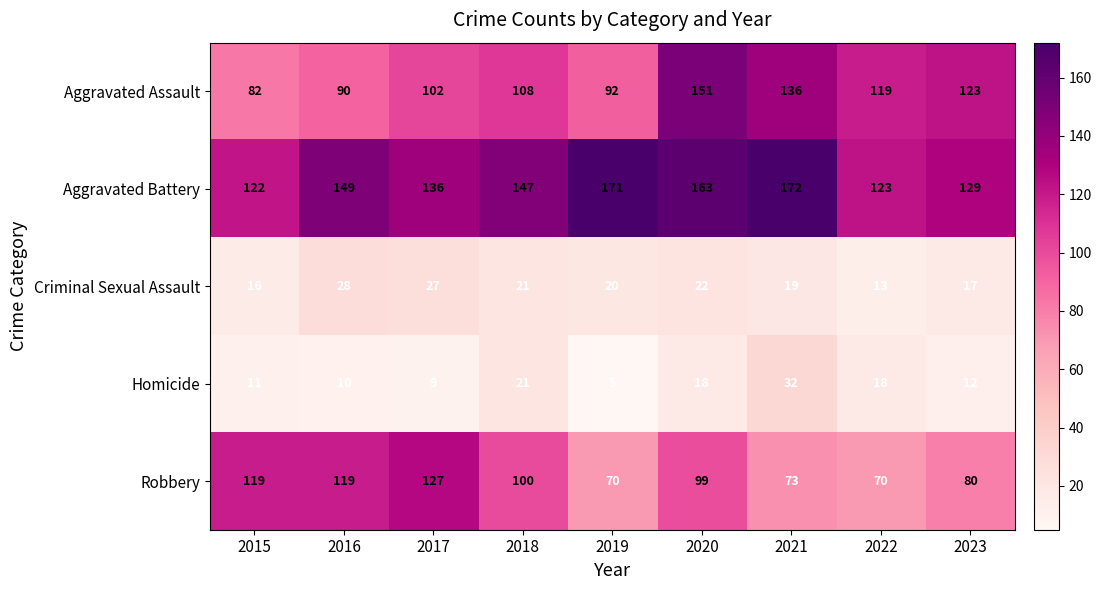

Which category has the lowest value in the Aggravated Assault series?

2015